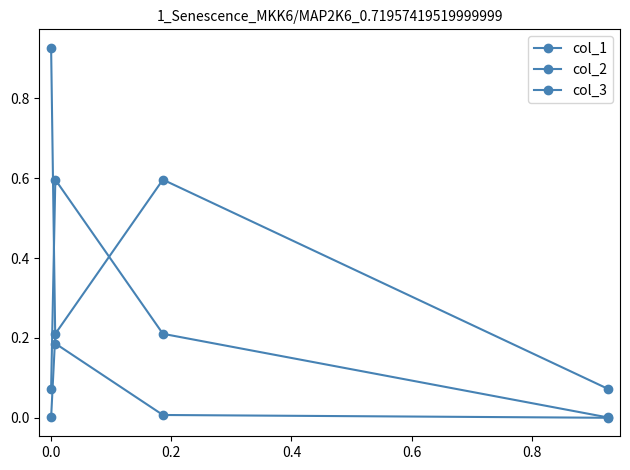

True or false: col_3 has a value of 0.0 at 0.0.

False